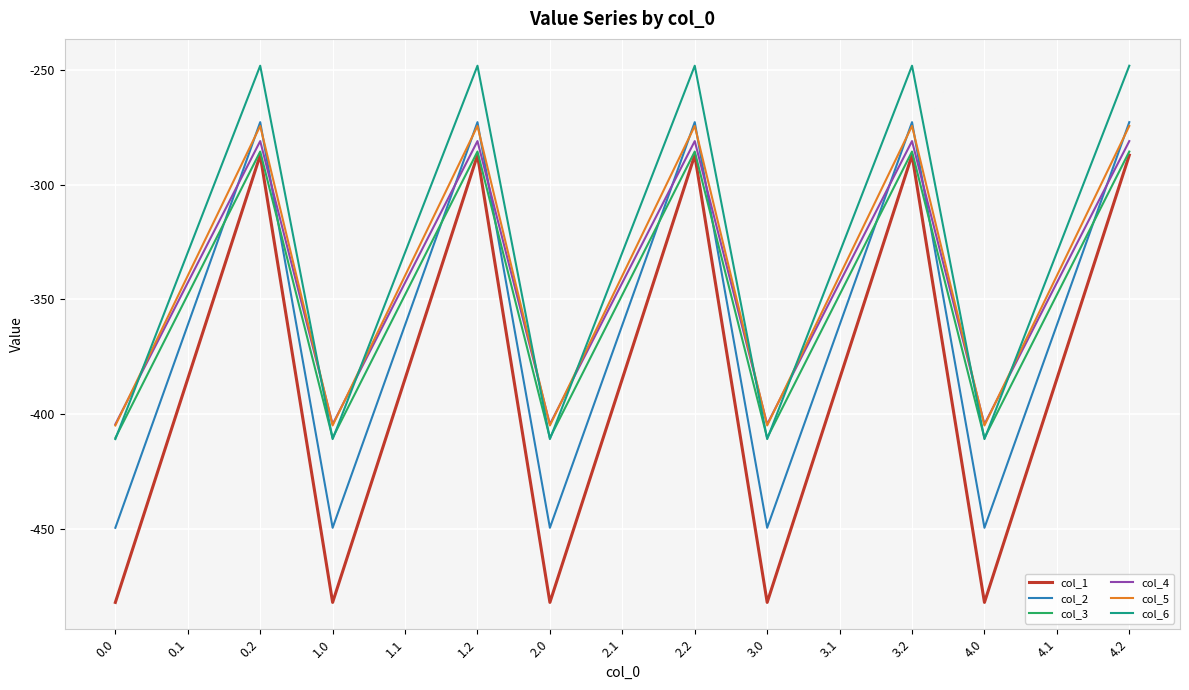

What is the difference between the second highest and second lowest values in the col_5 series?

130.5